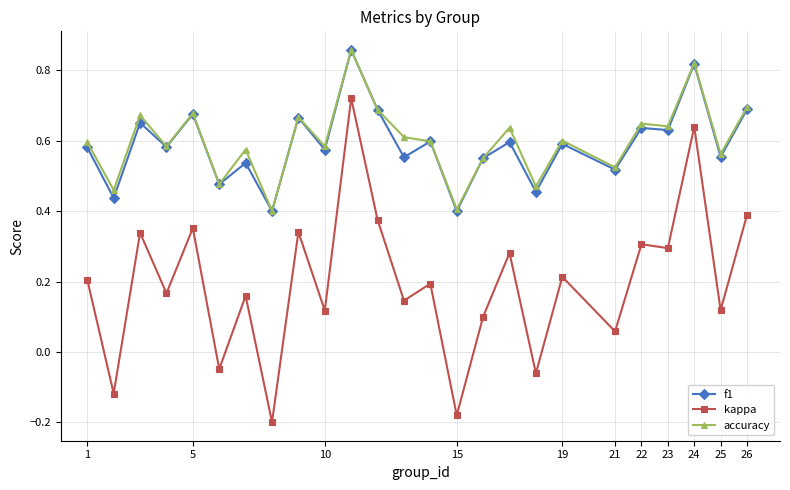

Which series has the largest range (max minus min)?

kappa